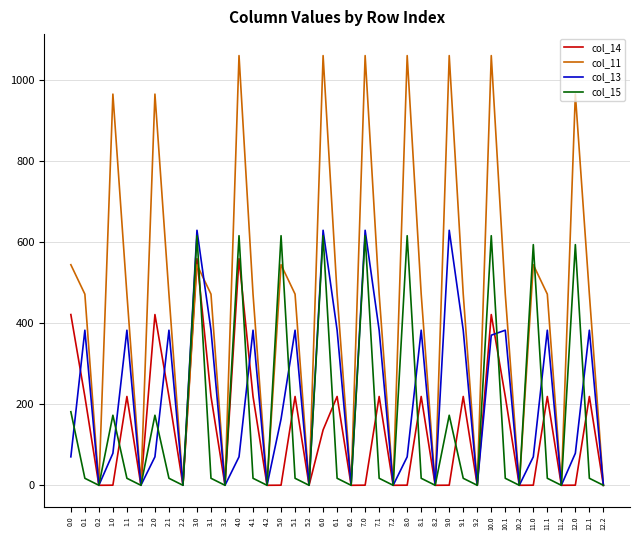

Which series changed the most between 5.1 and 12.0?

col_15